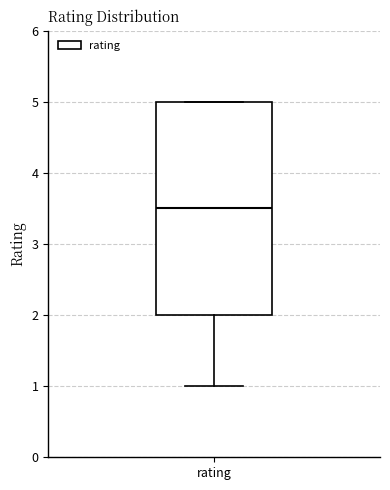

Read this box plot against the y-axis: the position of the median line, the range covered by the box, and the ends of both whiskers. The values are not printed on the chart, so give them approximately, as read against the axis.

median 3.5, box 2.0 to 5.0, whiskers 1.0 to 5.0